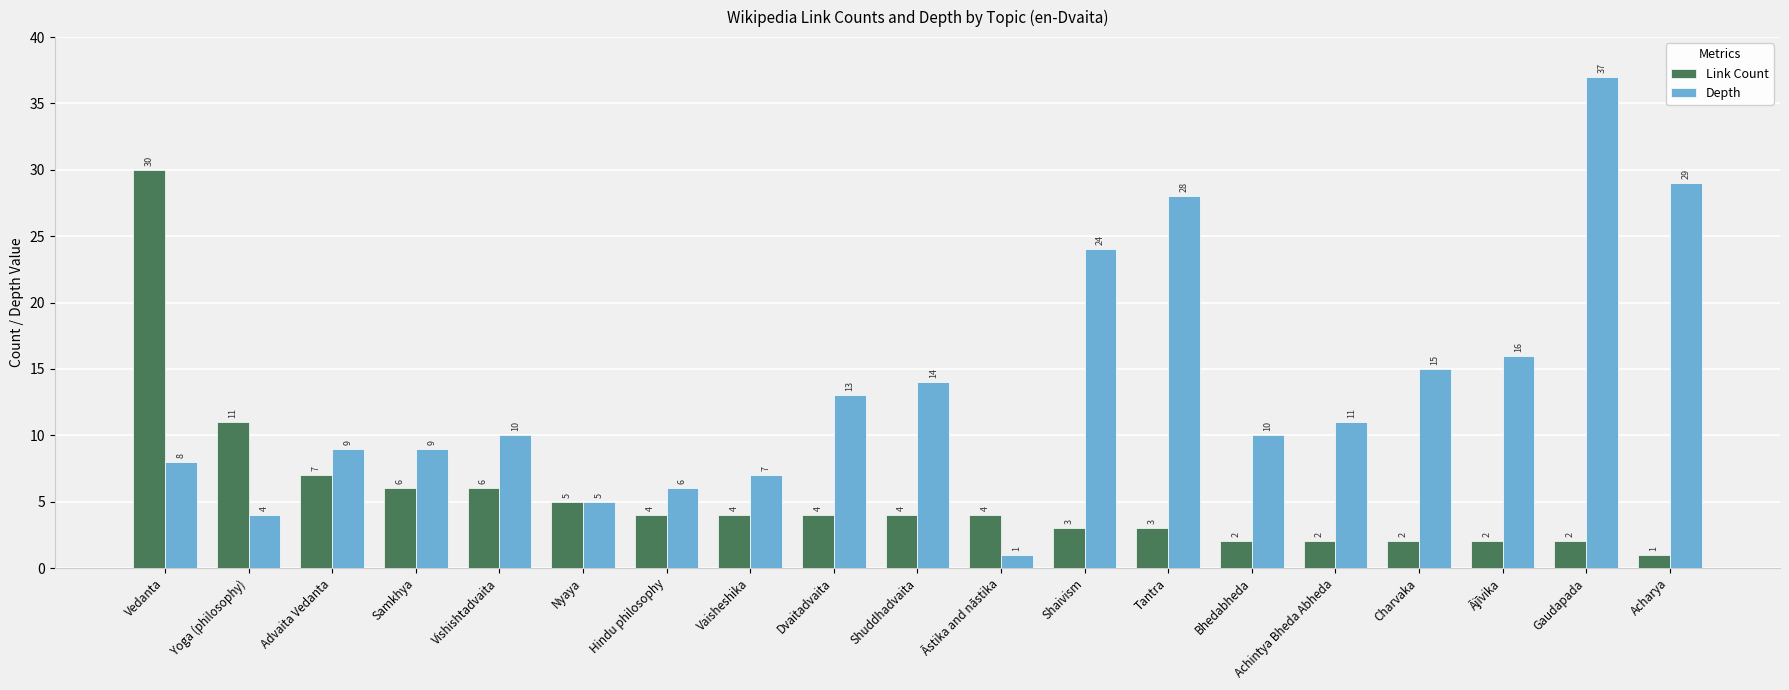

Does the chart contain any negative values?

No